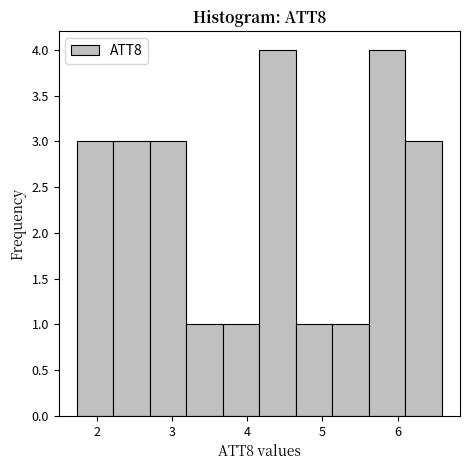

Reading left to right, list every bar in this chart as the range it spans on the x-axis followed by its height. Neither the bar edges nor the heights are printed on the chart, so give them approximately, as read against the axes.

1.7 to 2.2: 3
2.2 to 2.7: 3
2.7 to 3.2: 3
3.2 to 3.7: 1
3.7 to 4.2: 1
4.2 to 4.6: 4
4.6 to 5.1: 1
5.1 to 5.6: 1
5.6 to 6.1: 4
6.1 to 6.6: 3